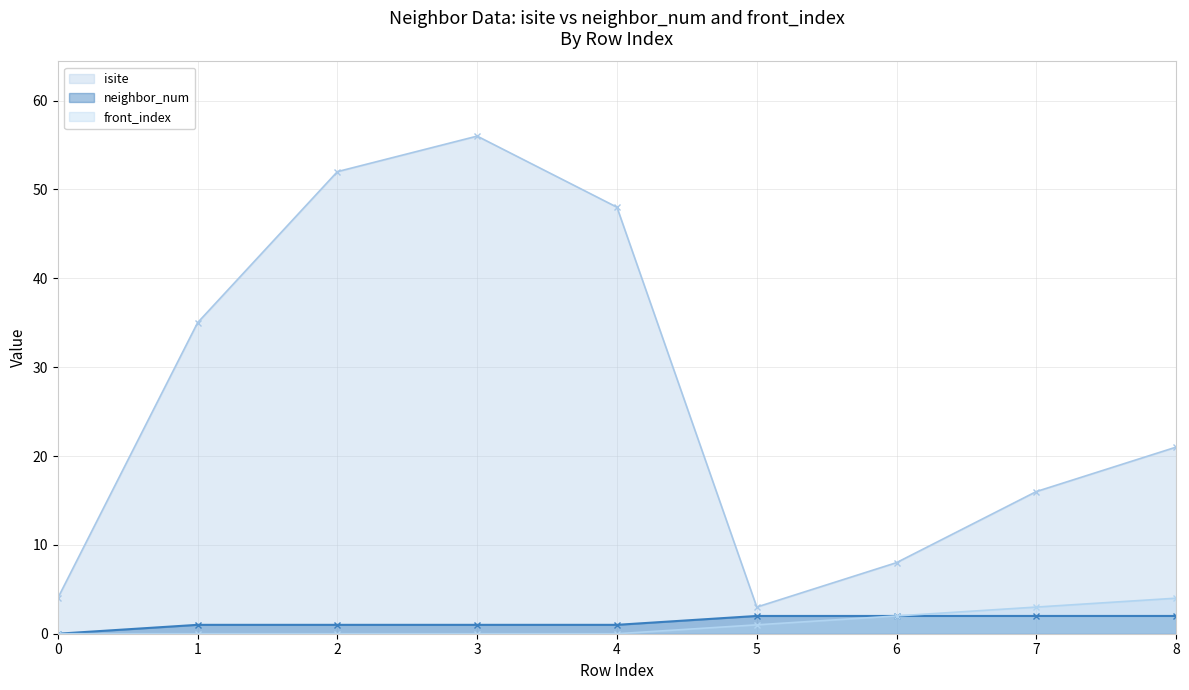

What are all the series names shown in the legend?

isite, neighbor_num, front_index